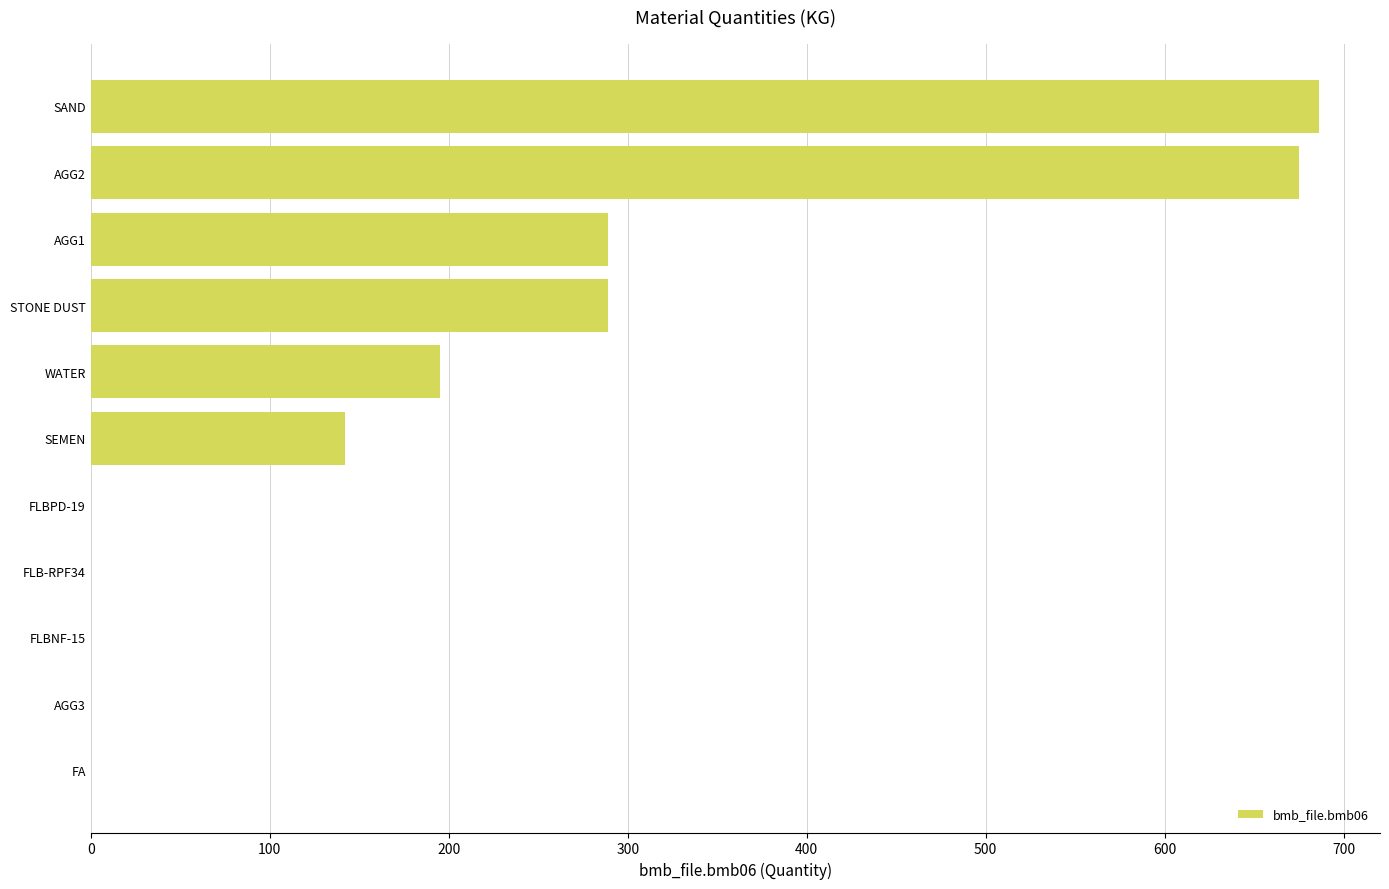

Between SEMEN and FLBNF-15, which is larger?

SEMEN